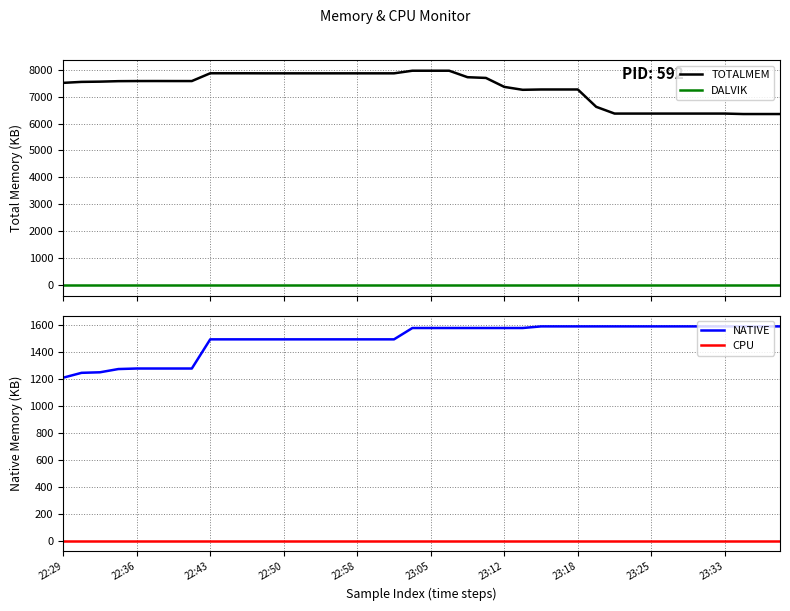

True or false: DALVIK and TOTALMEM cross at least once.

False